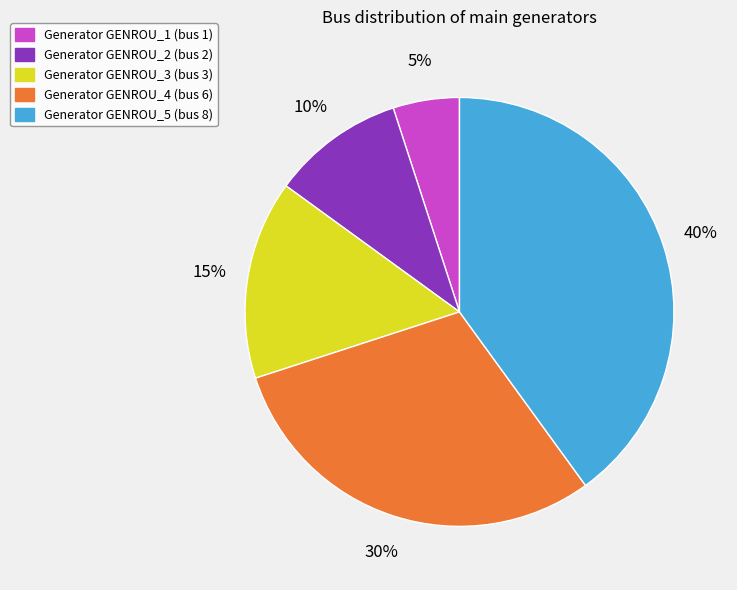

To the nearest percent, what is the difference between the largest and smallest slice percentages?

35%